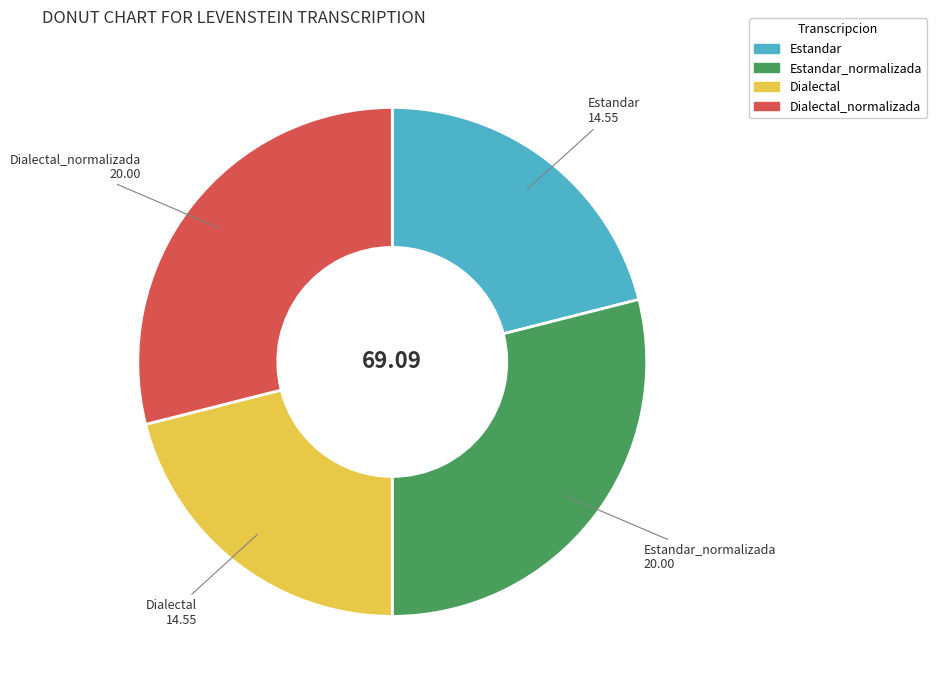

Does any single category account for the majority?

No